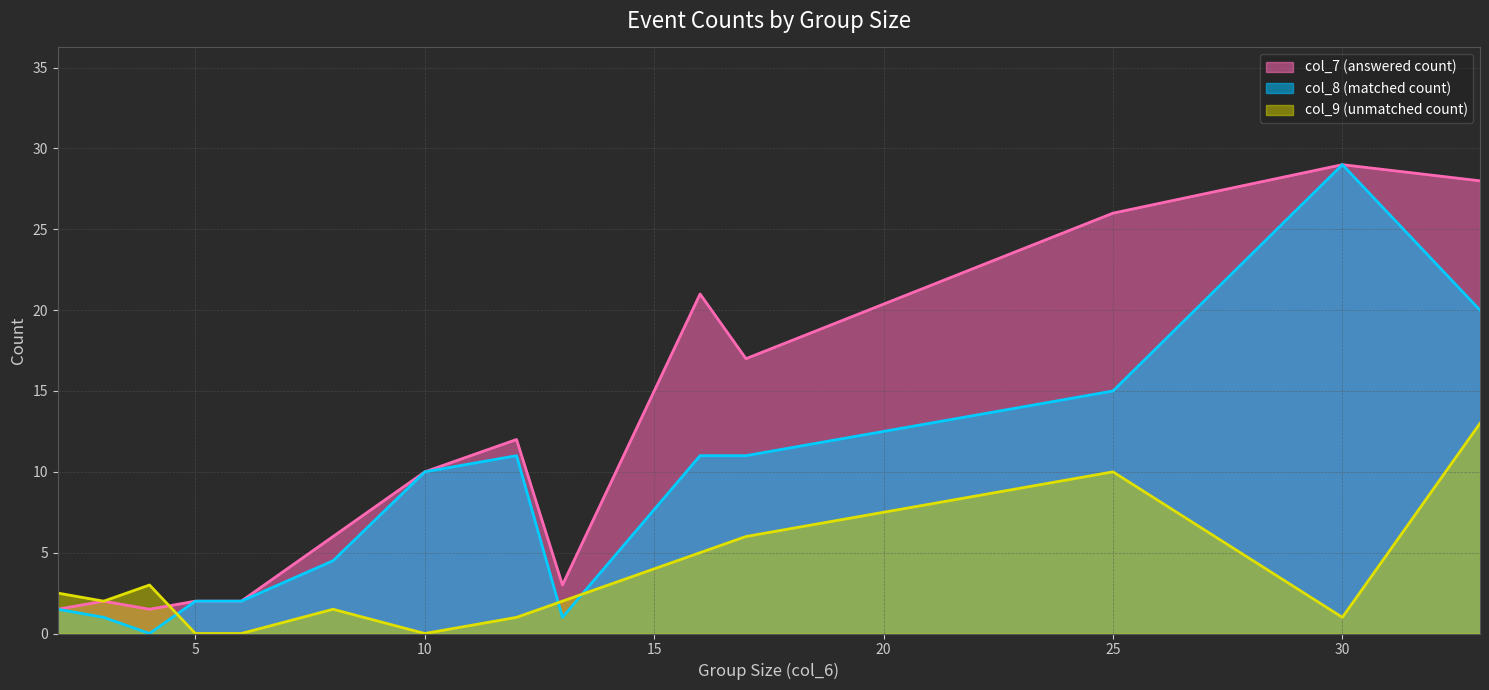

After their last crossing, which series has the higher values: col_9 or col_8?

col_8